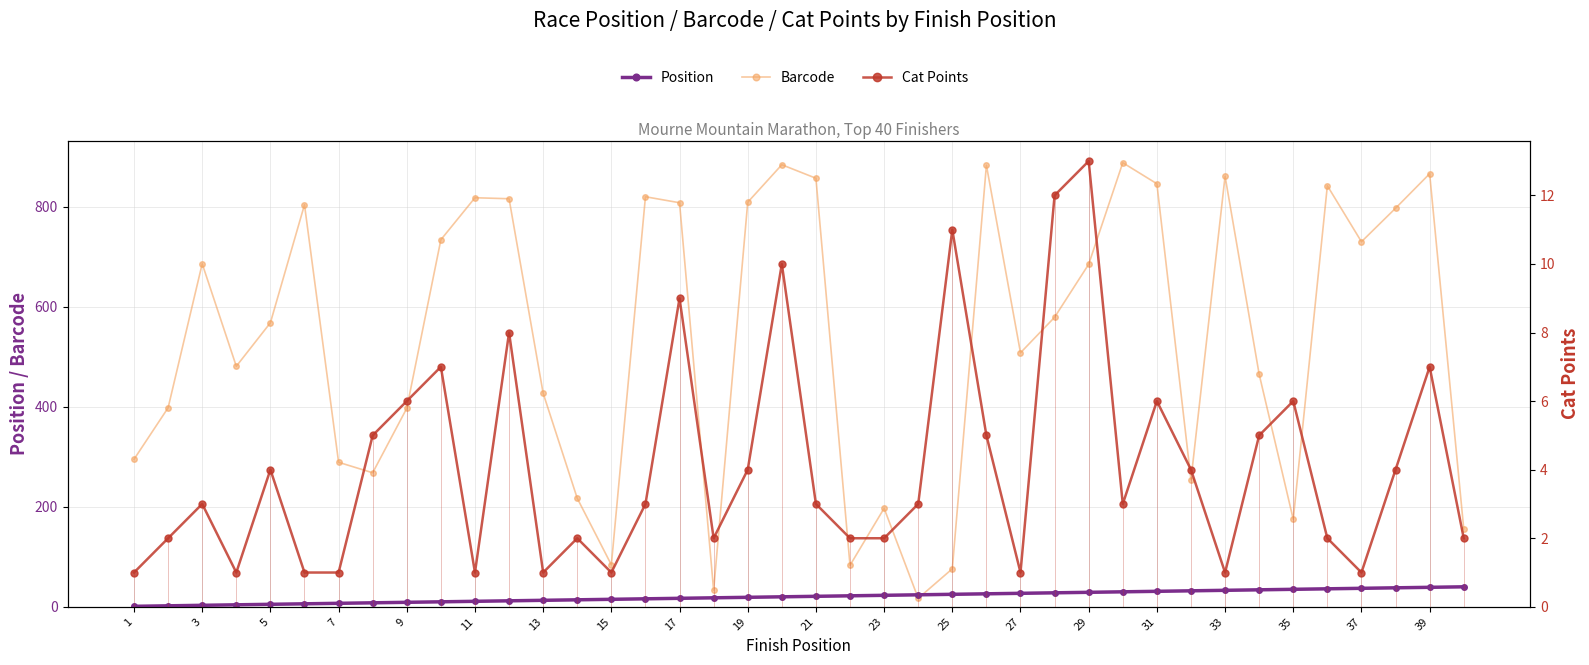

Between 37 and 23, which is larger?

37